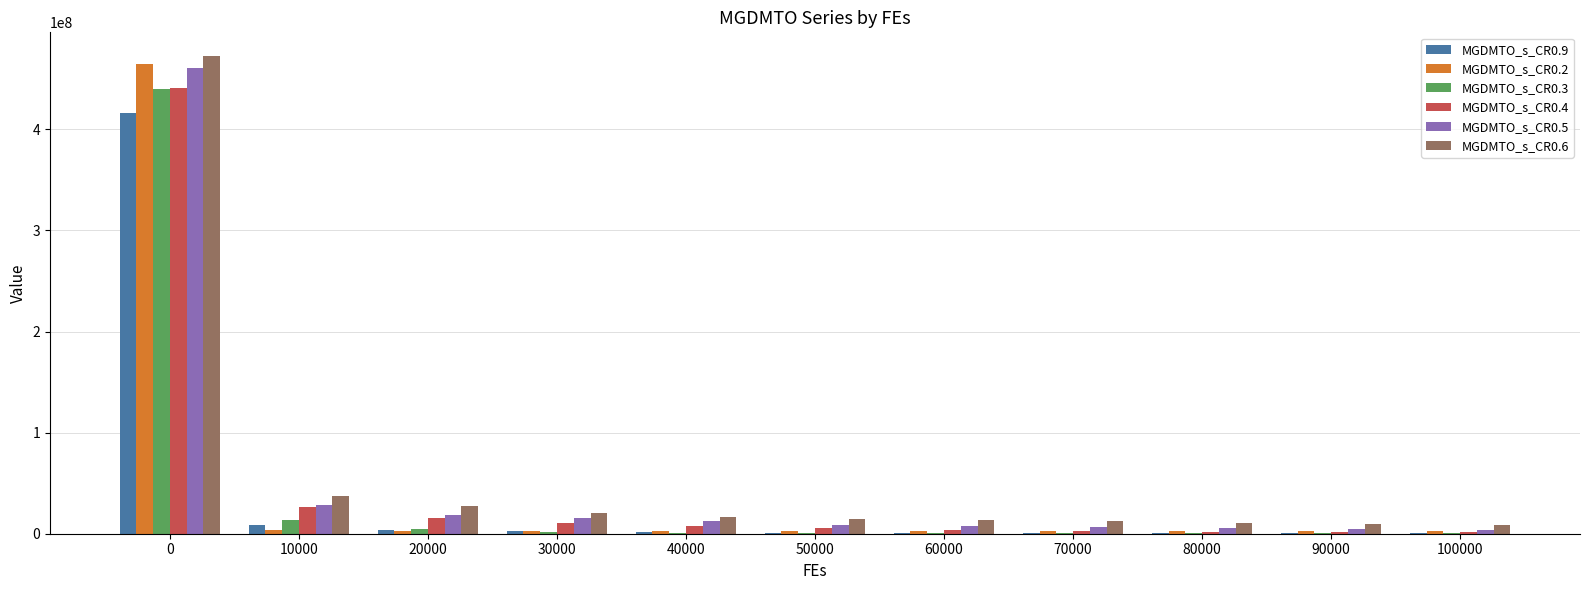

Which series changed the most between 10000 and 90000?

MGDMTO_s_CR0.6